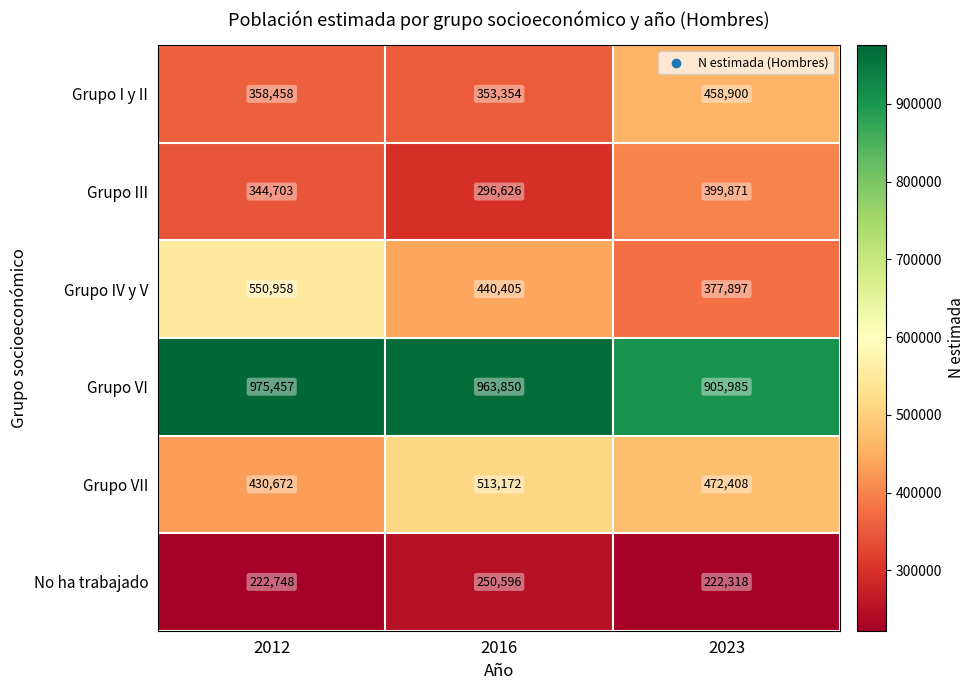

At how many categories does at least one series exceed 957621?

2